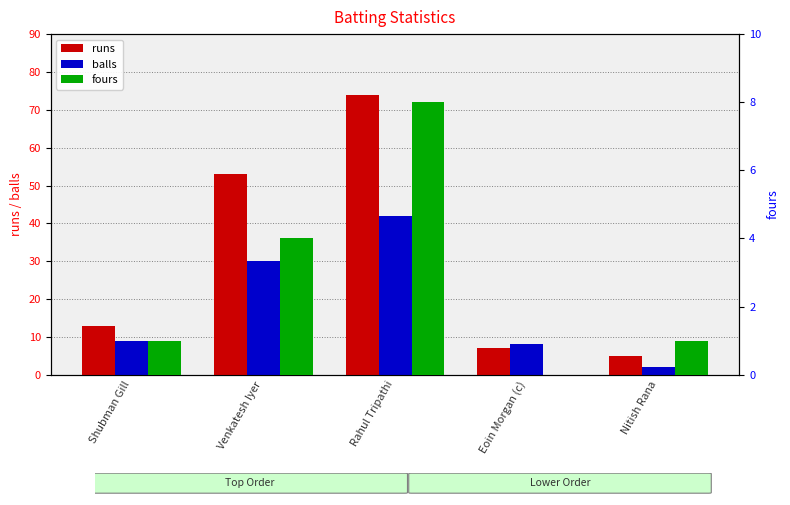

Are the bars horizontal?

No